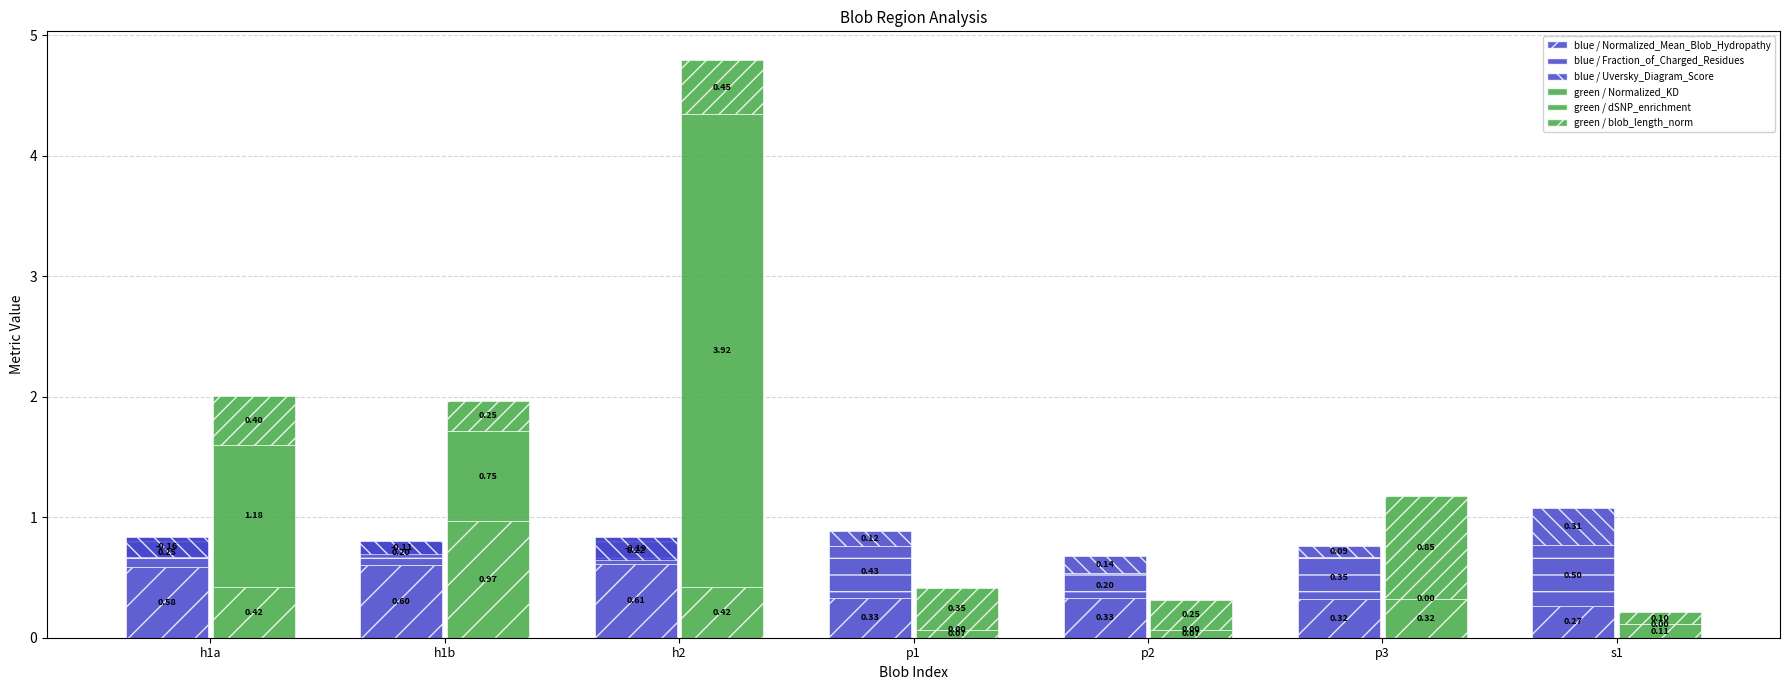

Is the value of green / Normalized_KD at p2 greater than the value of green / dSNP_enrichment at h1a?

No